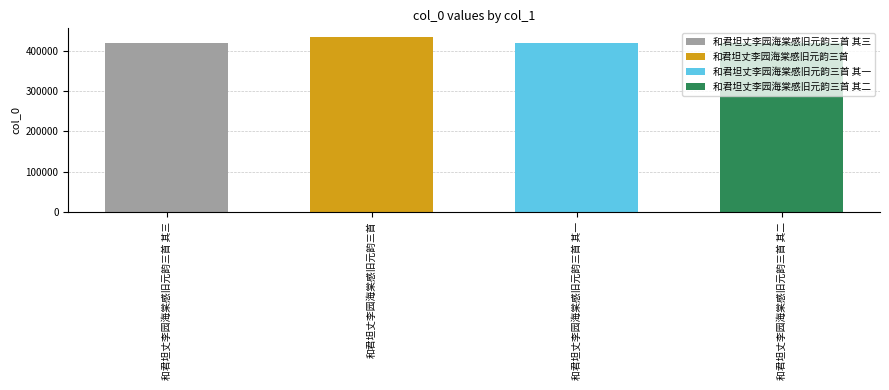

Rank the categories by value from lowest to highest.

和君坦丈李园海棠感旧元韵三首 其一, 和君坦丈李园海棠感旧元韵三首 其二, 和君坦丈李园海棠感旧元韵三首 其三, 和君坦丈李园海棠感旧元韵三首